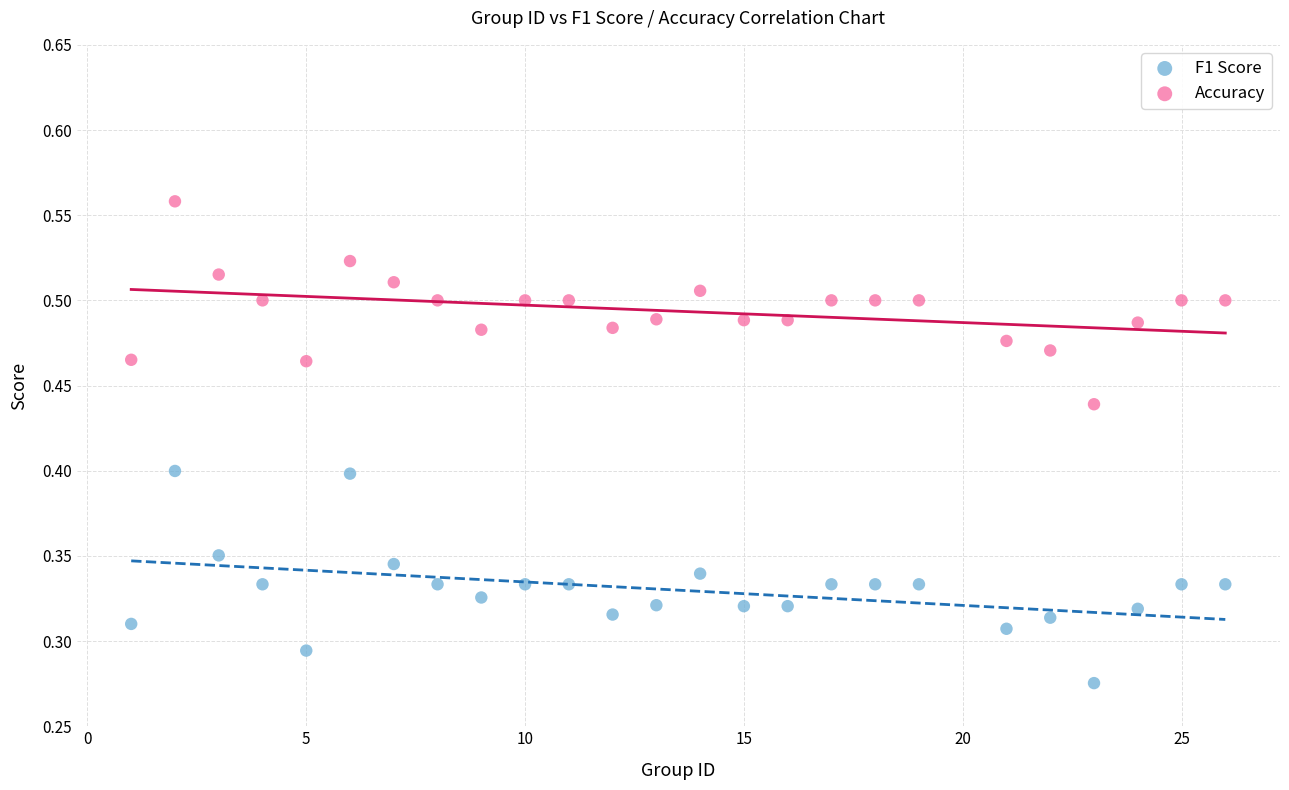

Which series has the widest spread of Y values?

F1 Score